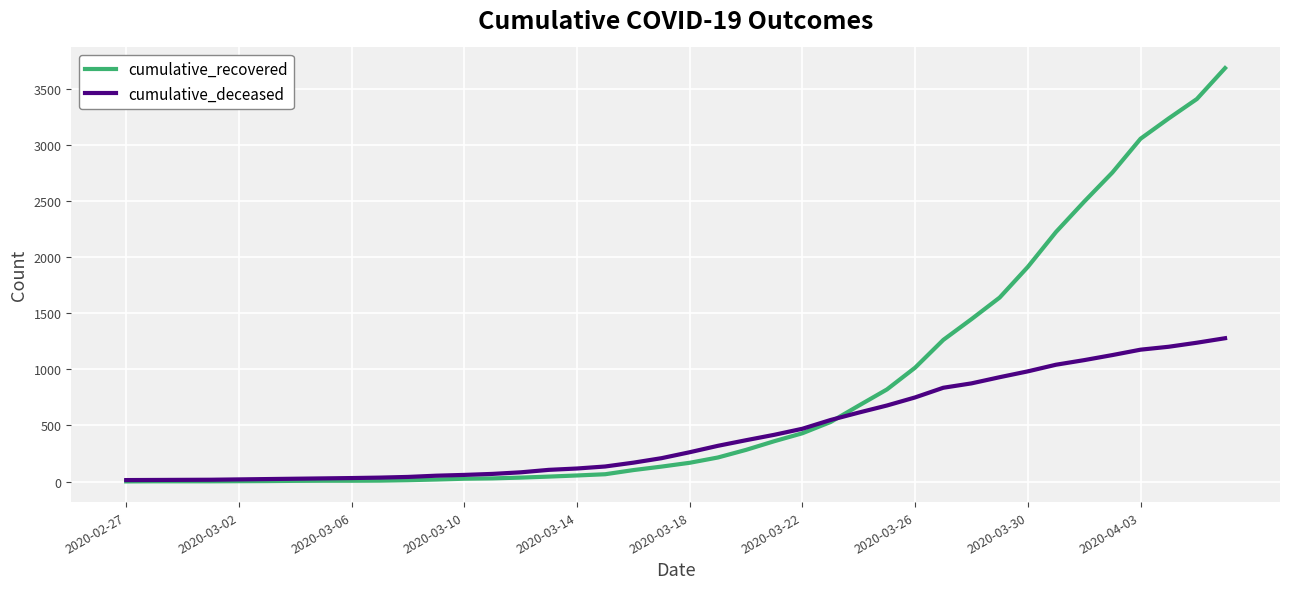

What is the difference between the second highest and second lowest values in the cumulative_recovered series?

3404